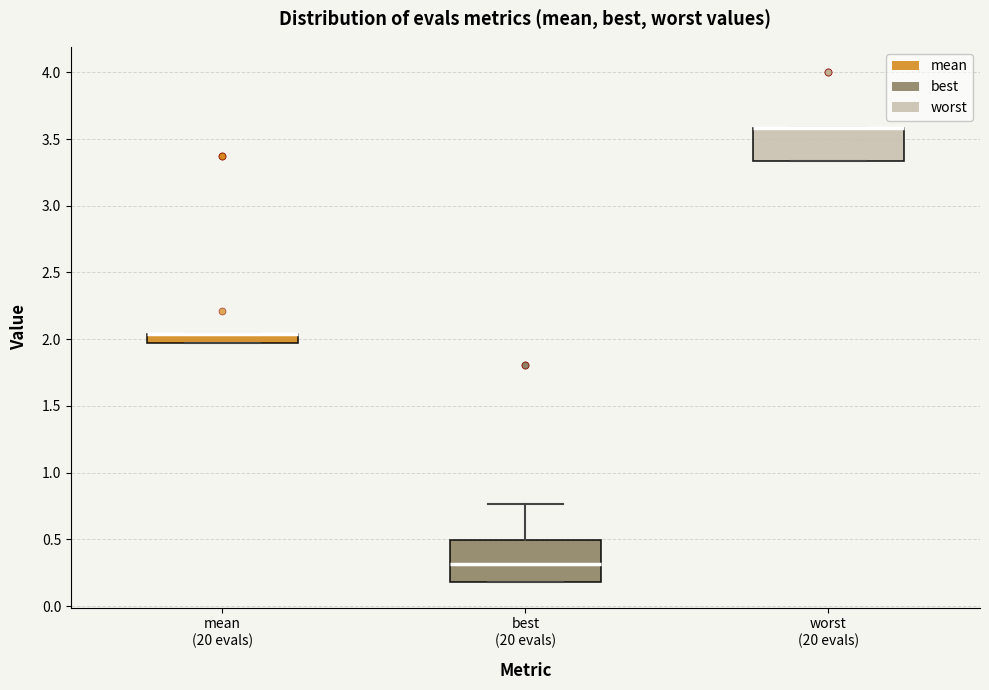

Which box is the tallest, from its lower edge to its upper edge?

best (20 evals)